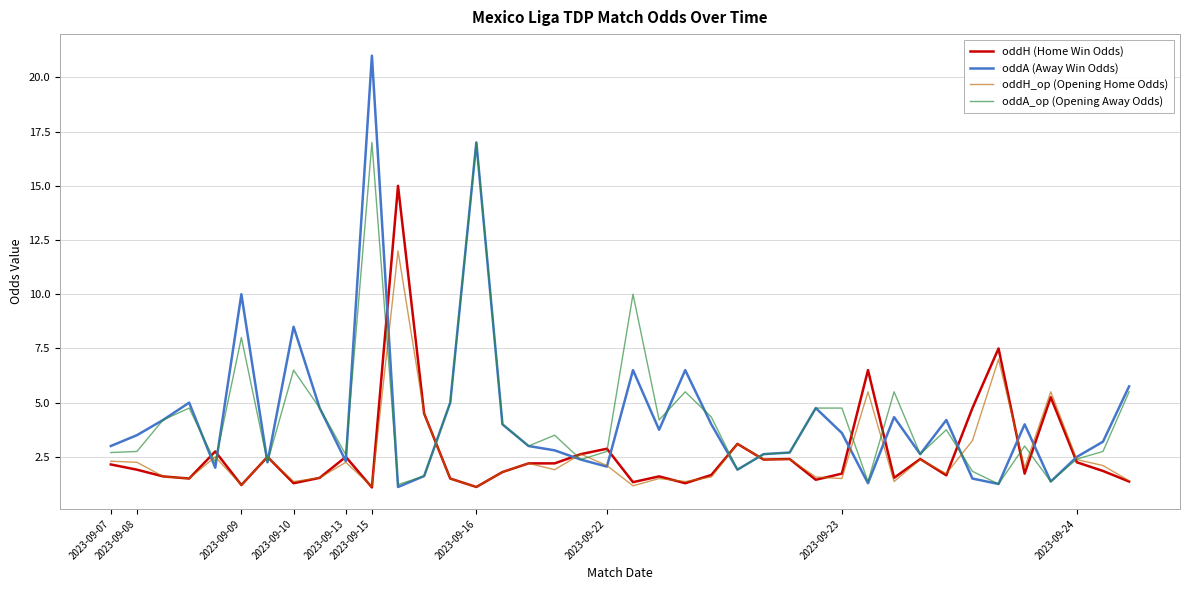

What is the minimum value for oddH_op (Opening Home Odds)?

1.1